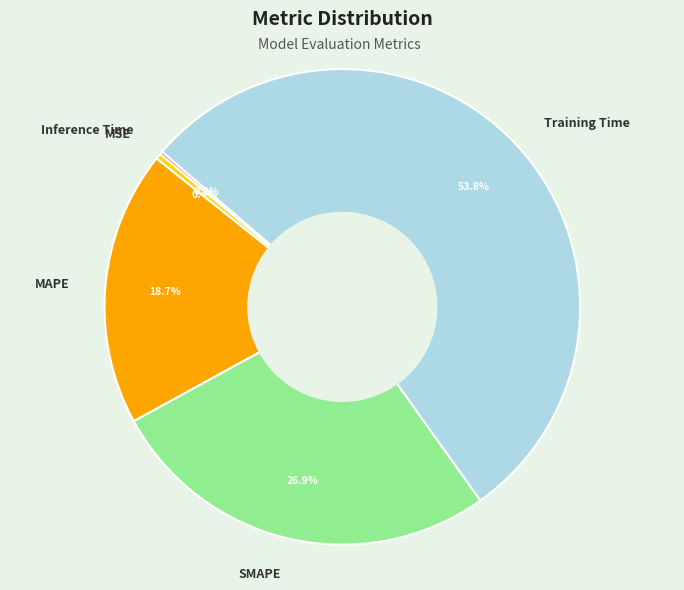

Is Training Time the majority of the pie?

Yes